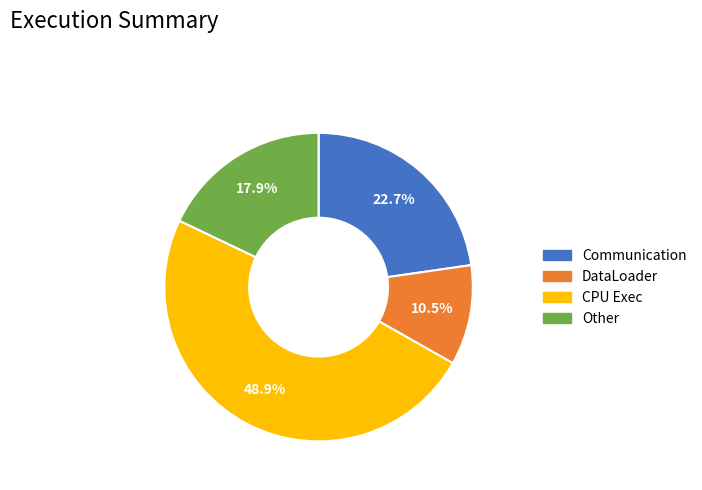

Is there any slice that represents more than half of the pie?

No